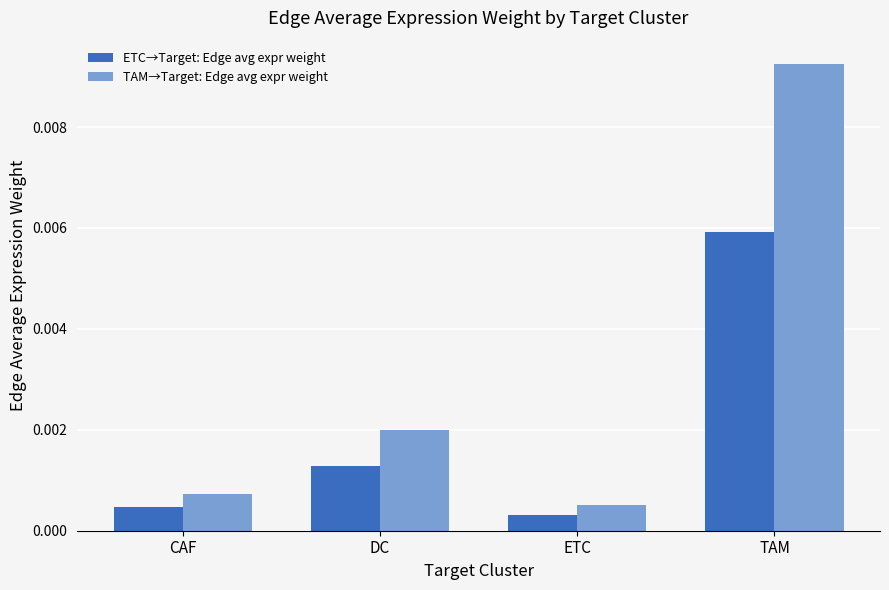

What are all the series names shown in the legend?

ETC→Target: Edge avg expr weight, TAM→Target: Edge avg expr weight